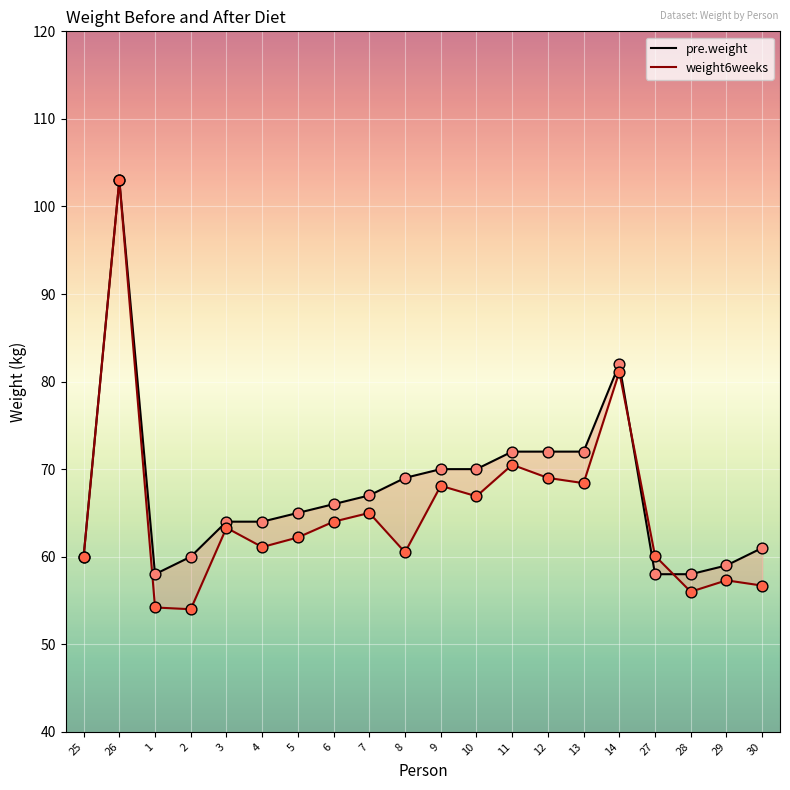

Which series has the largest Y range (max minus min)?

weight6weeks